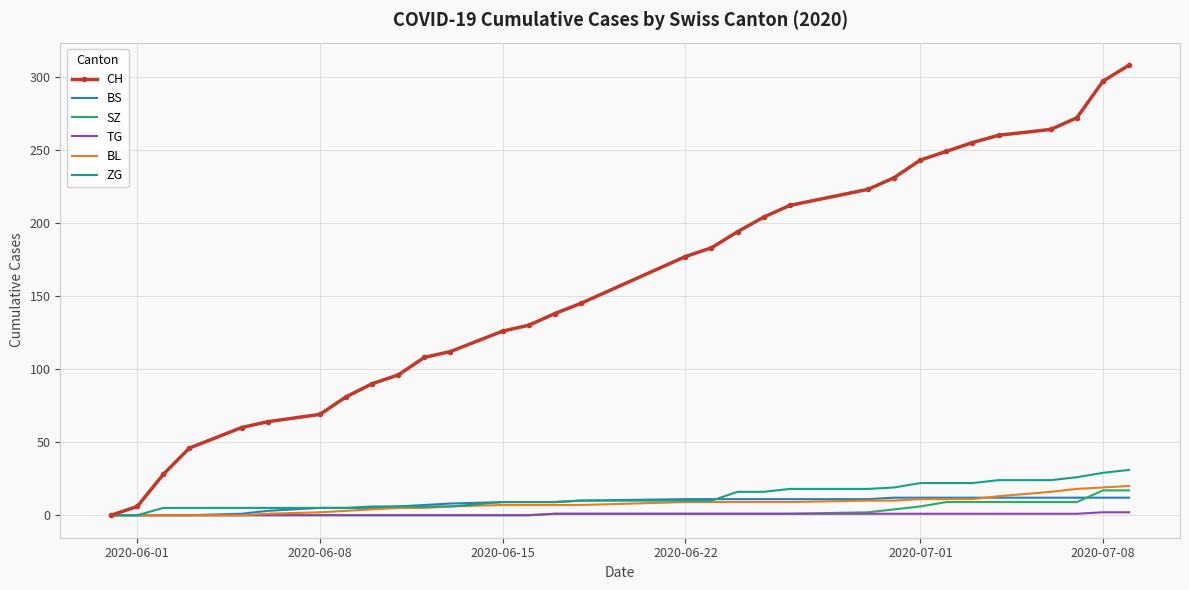

Which series has the widest spread of values?

CH